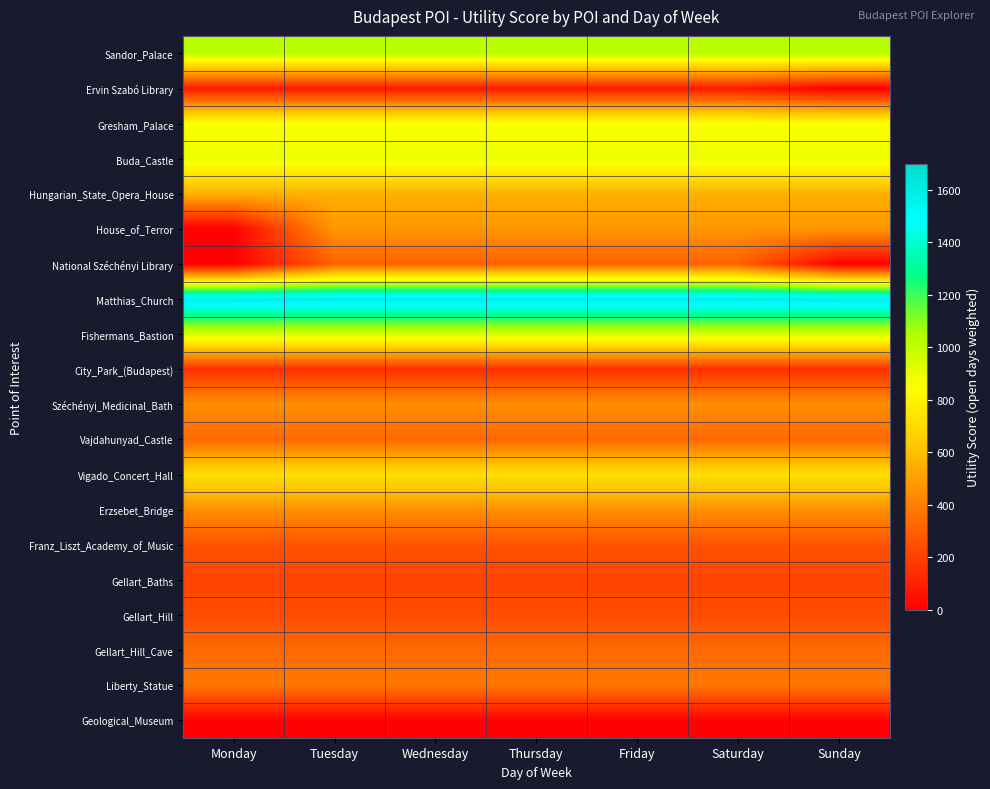

At Friday, list the series in order from largest to smallest.

Matthias_Church, Sandor_Palace, Fishermans_Bastion, Buda_Castle, Gresham_Palace, Vigado_Concert_Hall, Hungarian_State_Opera_House, House_of_Terror, Erzsebet_Bridge, Széchényi_Medicinal_Bath, Liberty_Statue, Gellart_Hill_Cave, Vajdahunyad_Castle, National Széchényi Library, Franz_Liszt_Academy_of_Music, Gellart_Hill, Gellart_Baths, City_Park_(Budapest), Ervin Szabó Library, Geological_Museum